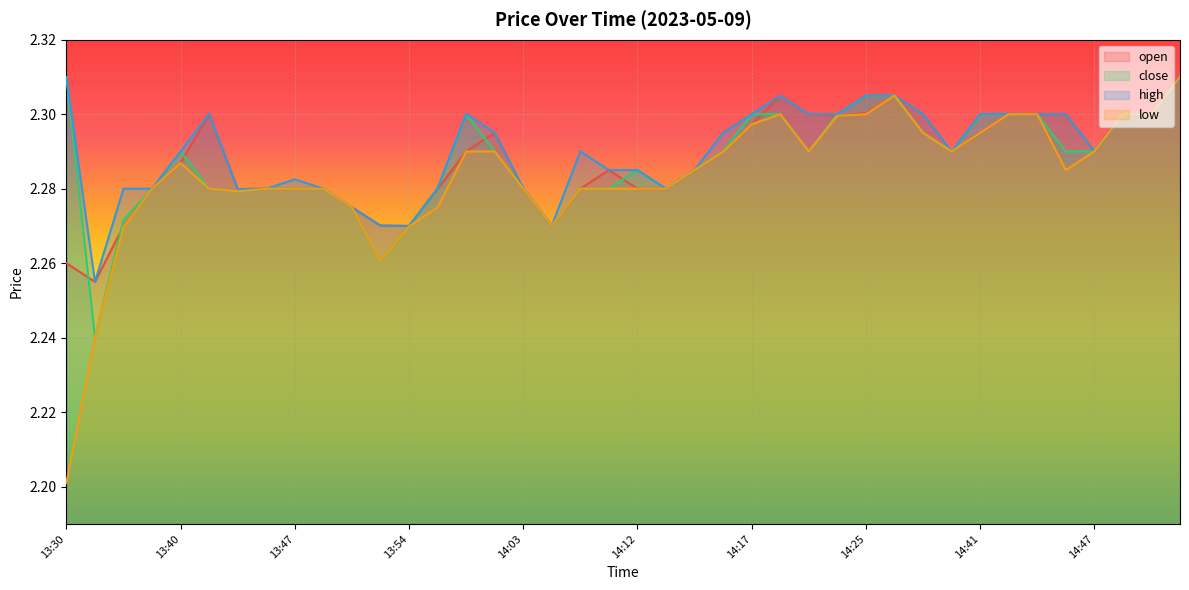

What is the average value of the low series?

2.3